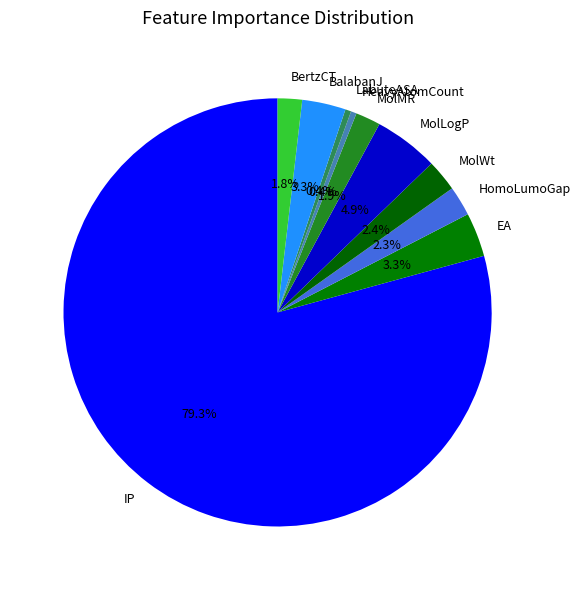

How many slices are in this pie chart?

10